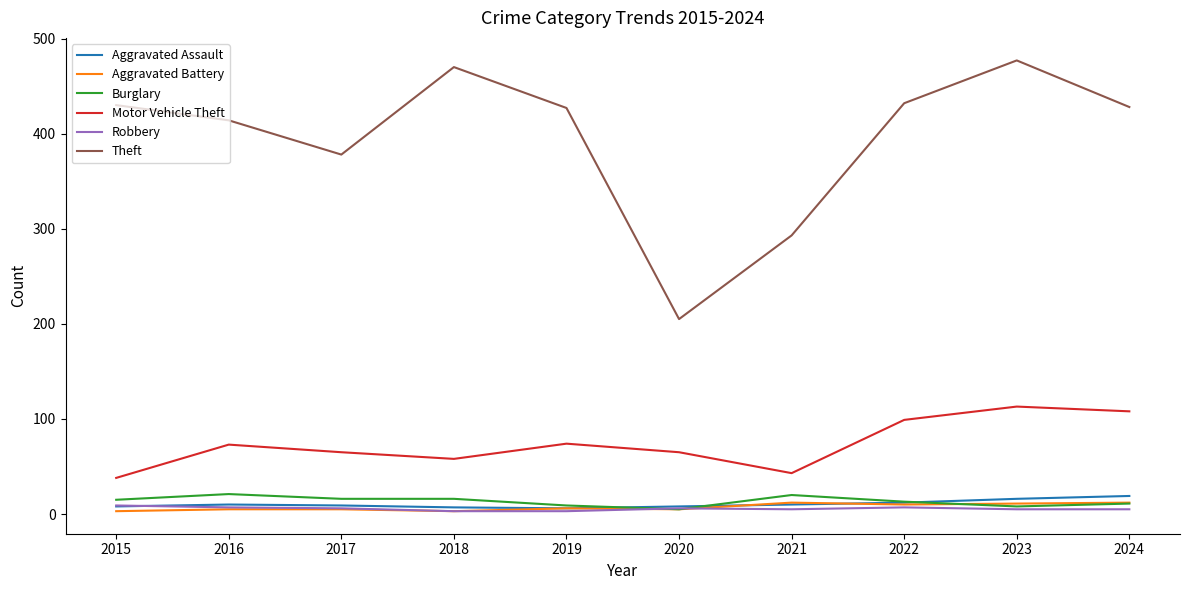

Which series has the largest range (max minus min)?

Theft